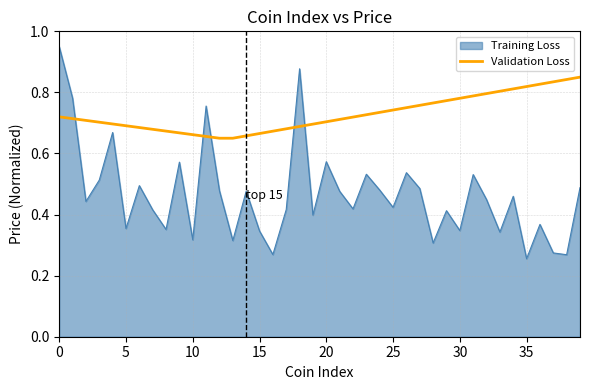

Which series has the largest range (max minus min)?

Training Loss